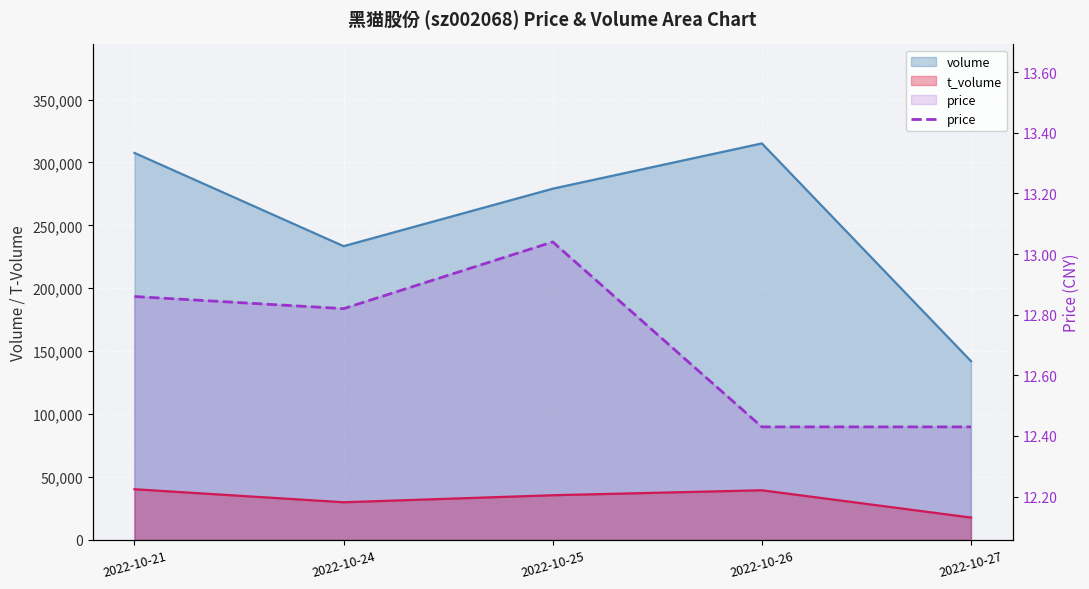

Where is the data nearest to the value 12?

2022-10-26